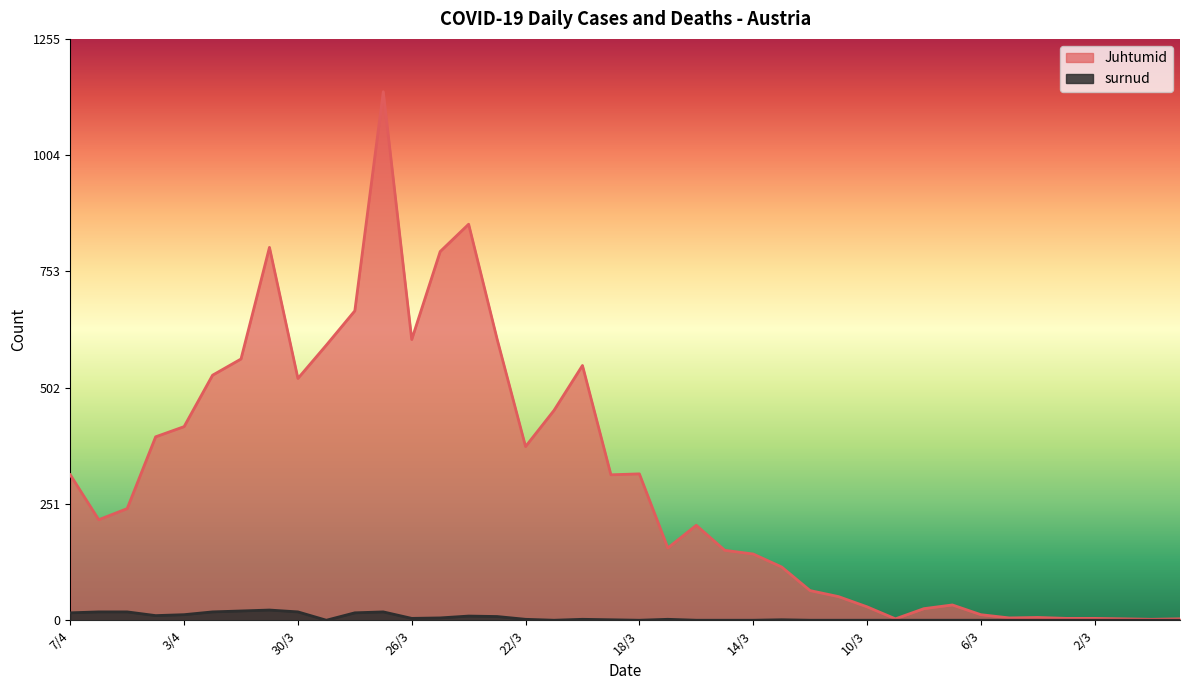

True or false: surnud has more than 0 interior local peaks.

True